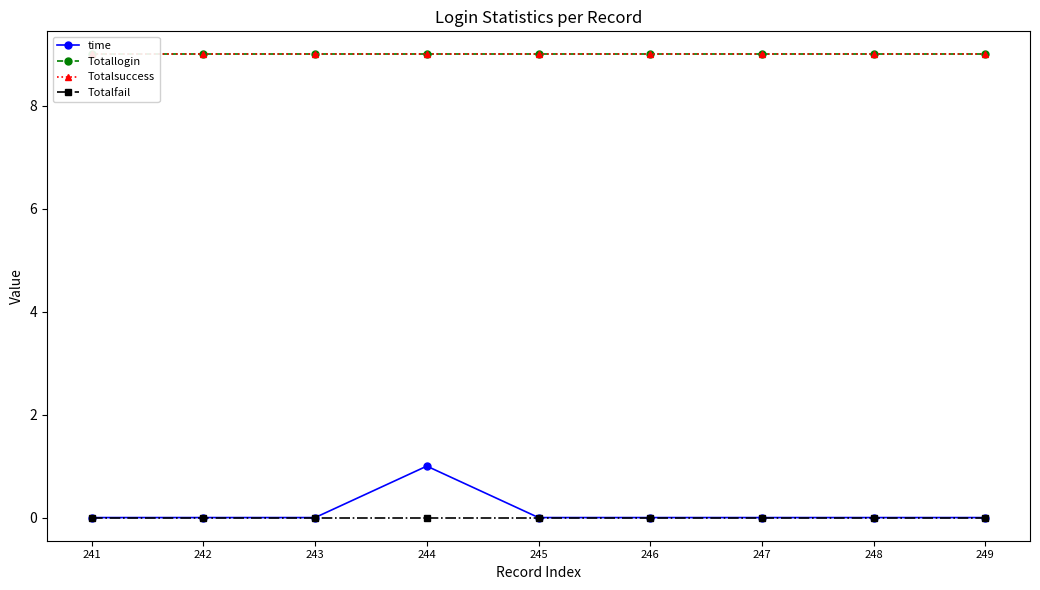

Which category has the highest value in the Totallogin series?

241